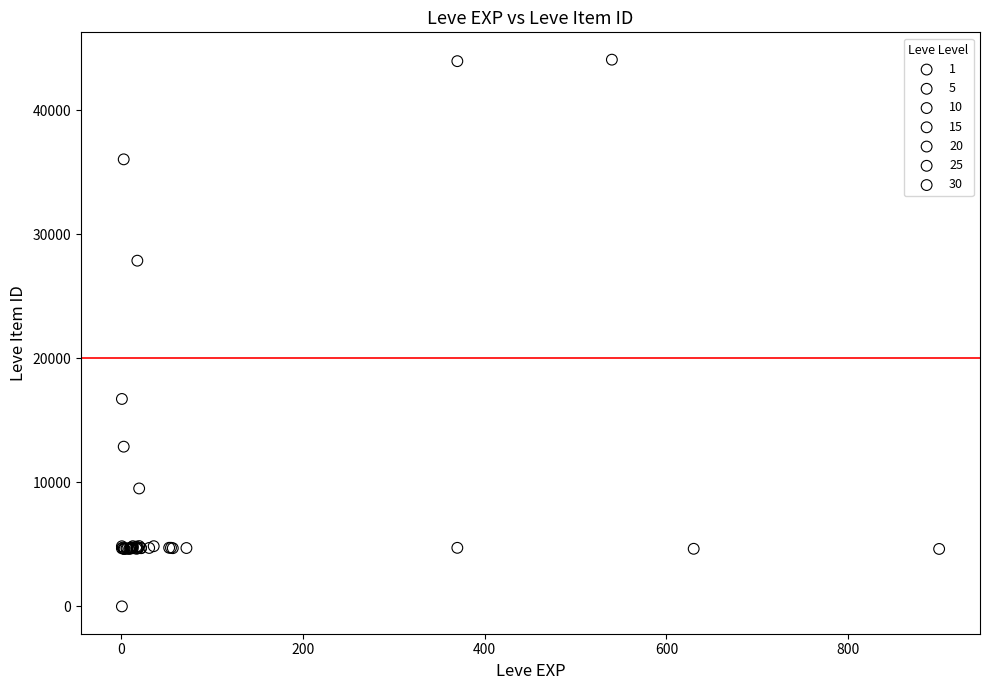

What are all the series names shown in the legend?

1, 5, 10, 15, 20, 25, 30